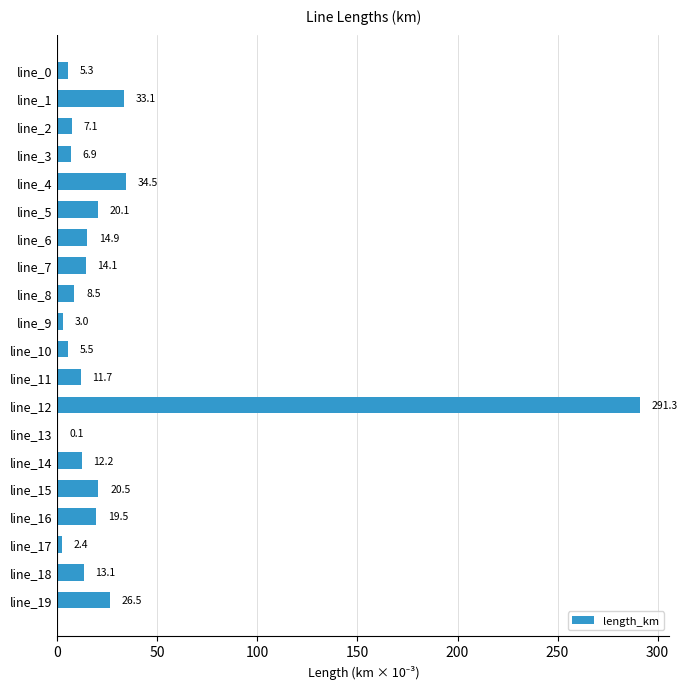

True or false: the data shows 3.0 at line_9.

True